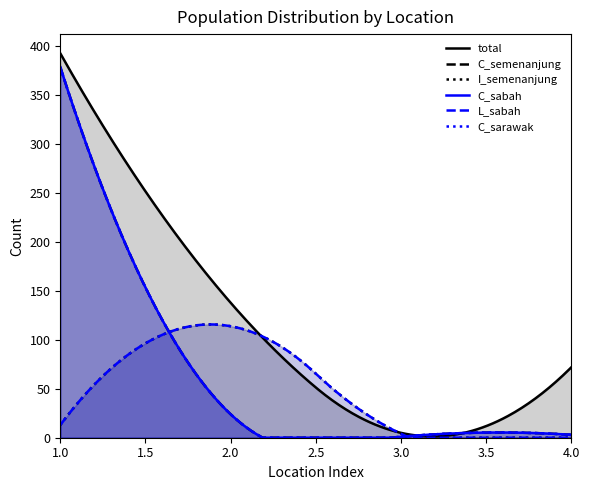

What are all the series names shown in the legend?

total, C_semenanjung, I_semenanjung, C_sabah, L_sabah, C_sarawak